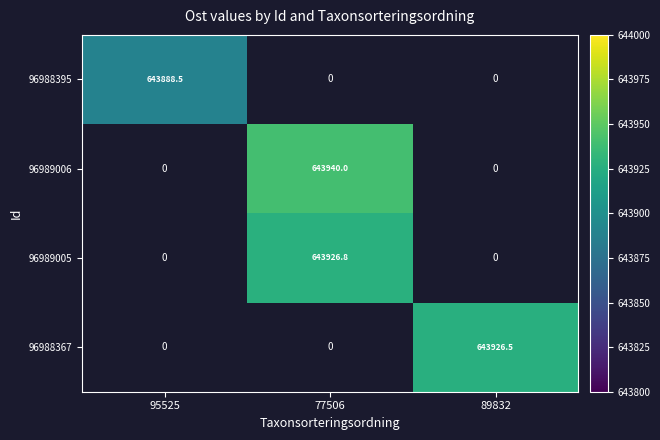

Is it true that 96988395 equals 643888.5 at 95525?

True